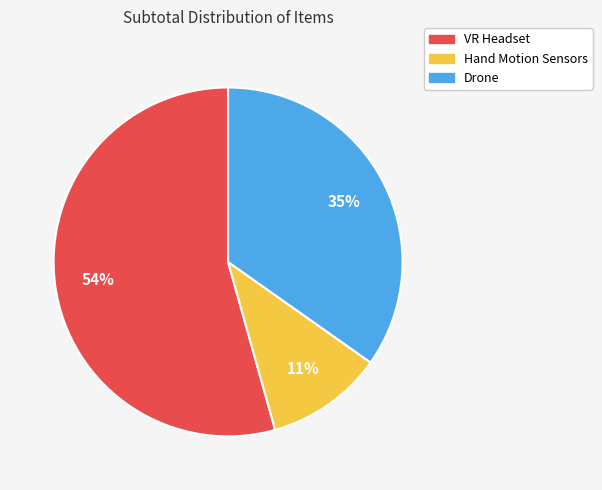

Which slice is the smallest?

Hand Motion Sensors